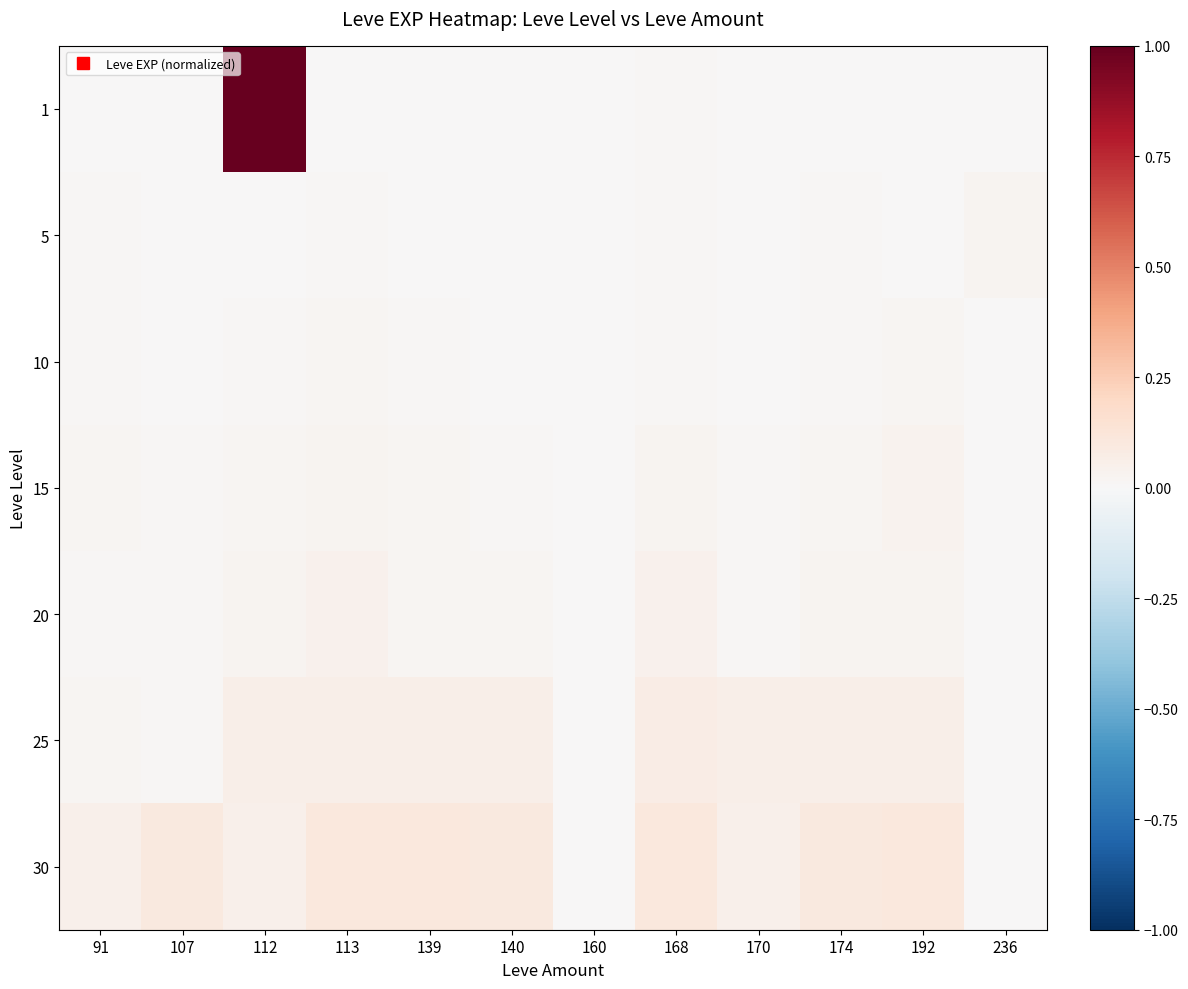

Reading left to right, list all the values displayed in this chart.

1: 91=0.0	107=0.0	112=1.0	113=0.0	139=0.0	140=0.0	160=0.0	168=0.0	170=0.0	174=0.0	192=0.0	236=0.0
5: 91=0.0	107=0.0	112=0.0	113=0.0	139=0.0	140=0.0	160=0.0	168=0.0	170=0.0	174=0.0	192=0.0	236=0.0
10: 91=0.0	107=0.0	112=0.0	113=0.0	139=0.0	140=0.0	160=0.0	168=0.0	170=0.0	174=0.0	192=0.0	236=0.0
15: 91=0.0	107=0.0	112=0.0	113=0.0	139=0.0	140=0.0	160=0.0	168=0.0	170=0.0	174=0.0	192=0.0	236=0.0
20: 91=0.0	107=0.0	112=0.0	113=0.0	139=0.0	140=0.0	160=0.0	168=0.0	170=0.0	174=0.0	192=0.0	236=0.0
25: 91=0.0	107=0.0	112=0.1	113=0.1	139=0.1	140=0.1	160=0.0	168=0.1	170=0.1	174=0.1	192=0.1	236=0.0
30: 91=0.0	107=0.1	112=0.0	113=0.1	139=0.1	140=0.1	160=0.0	168=0.1	170=0.0	174=0.1	192=0.1	236=0.0